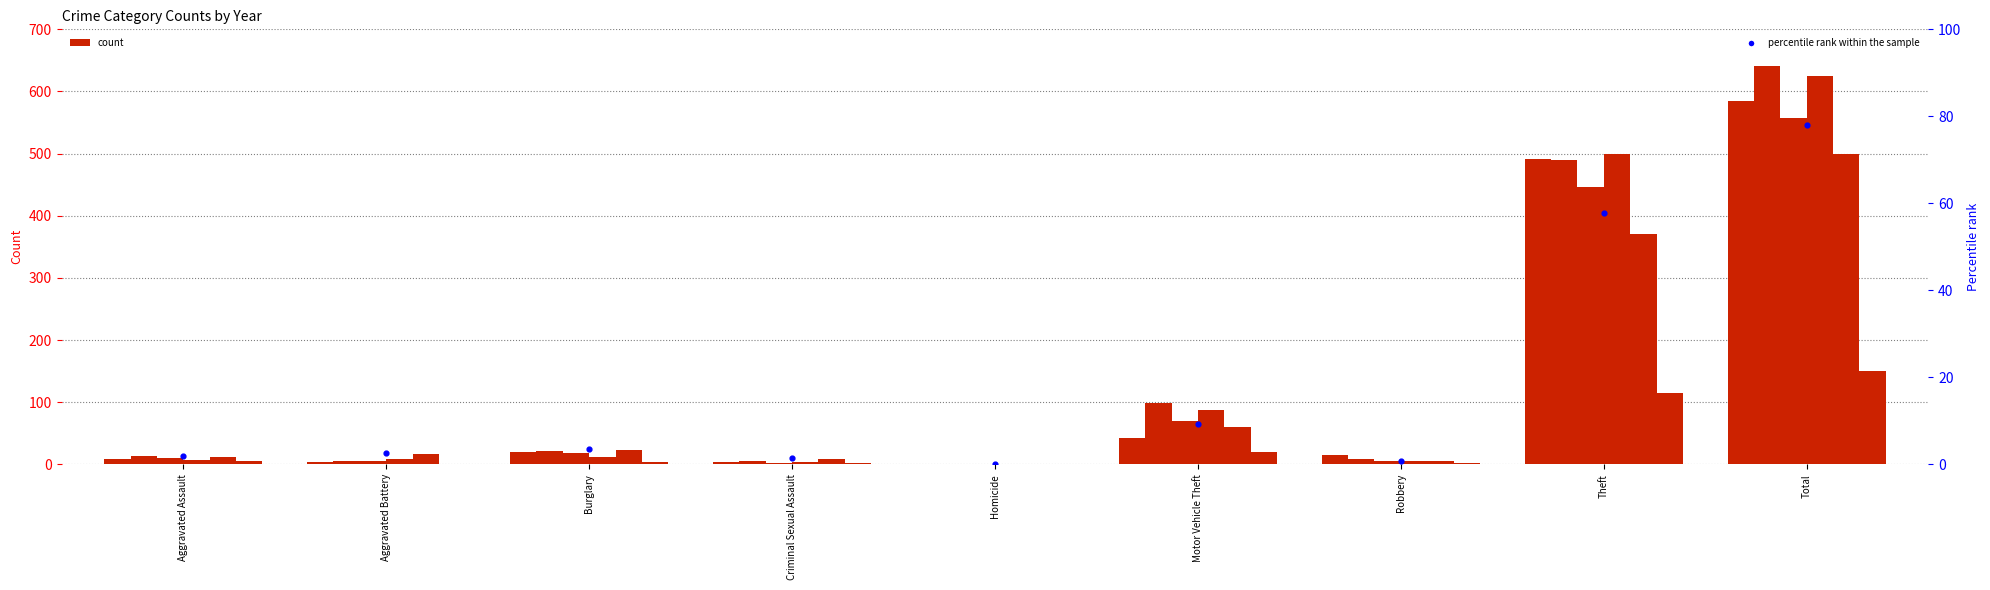

Which has a higher value, Homicide or Burglary?

Burglary